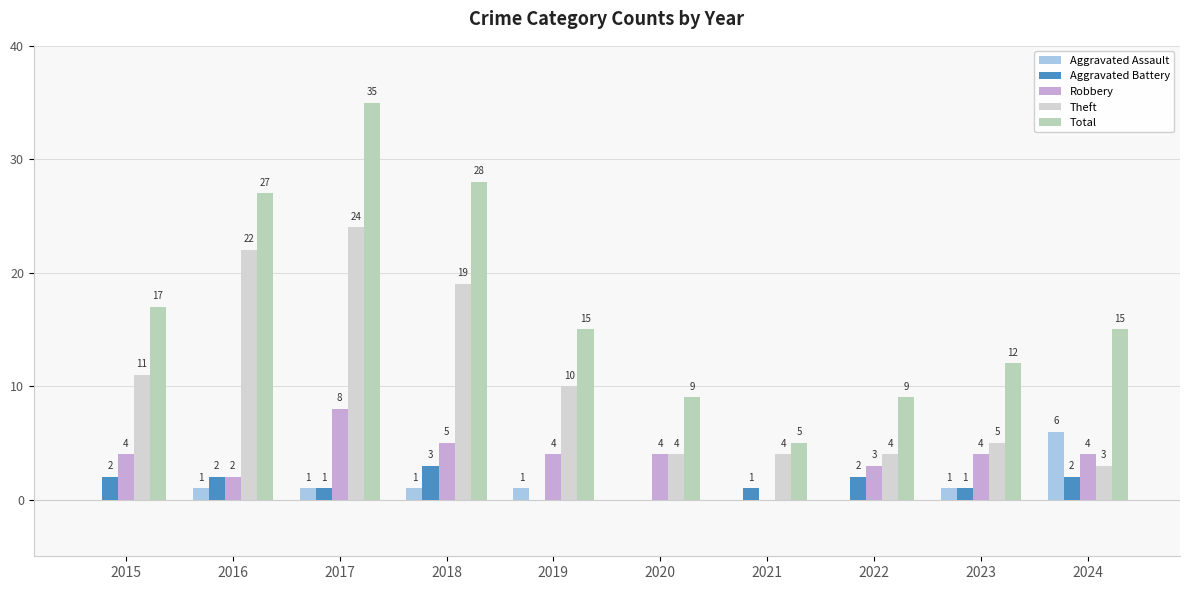

At how many categories does at least one series exceed 9?

7